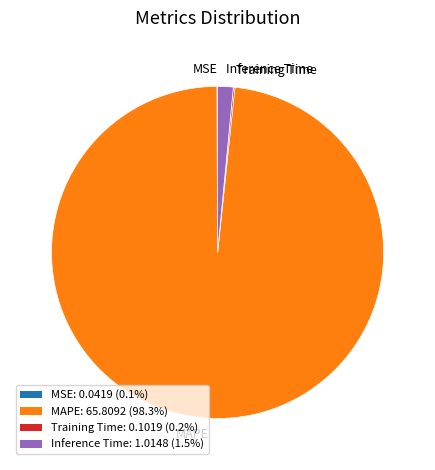

Is MAPE the majority of the pie?

Yes